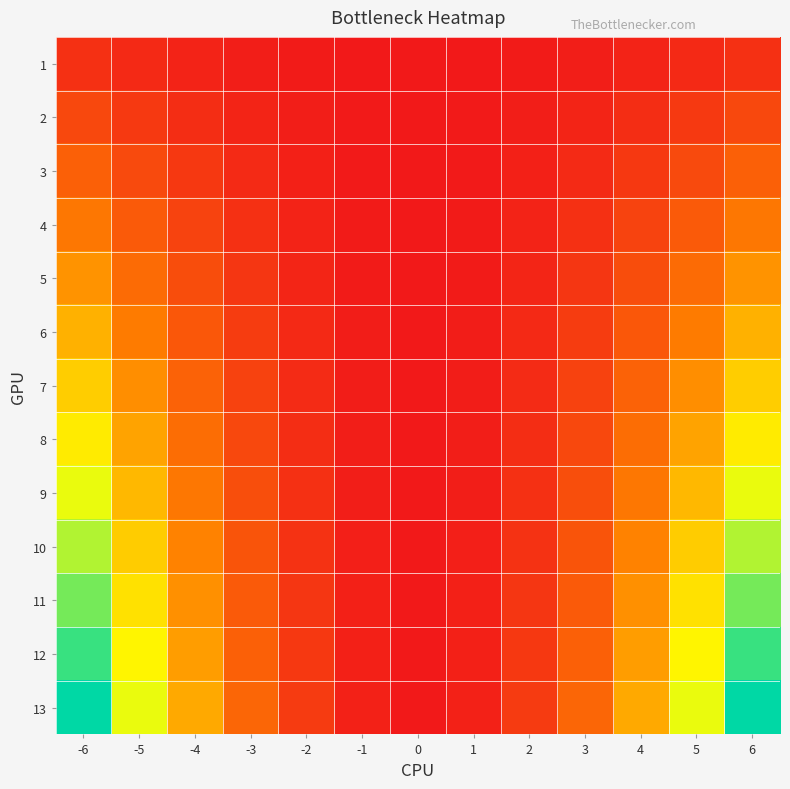

Reading left to right, what are all the values shown in this chart?

1: -6=2.8	-5=1.9	-4=1.2	-3=0.7	-2=0.3	-1=0.1	0=0.0	1=0.1	2=0.3	3=0.7	4=1.2	5=1.9	6=2.8
2: -6=5.5	-5=3.8	-4=2.5	-3=1.4	-2=0.6	-1=0.2	0=0.0	1=0.2	2=0.6	3=1.4	4=2.5	5=3.8	6=5.5
3: -6=8.3	-5=5.8	-4=3.7	-3=2.1	-2=0.9	-1=0.2	0=0.0	1=0.2	2=0.9	3=2.1	4=3.7	5=5.8	6=8.3
4: -6=11.1	-5=7.7	-4=4.9	-3=2.8	-2=1.2	-1=0.3	0=0.0	1=0.3	2=1.2	3=2.8	4=4.9	5=7.7	6=11.1
5: -6=13.8	-5=9.6	-4=6.2	-3=3.5	-2=1.5	-1=0.4	0=0.0	1=0.4	2=1.5	3=3.5	4=6.2	5=9.6	6=13.8
6: -6=16.6	-5=11.5	-4=7.4	-3=4.2	-2=1.8	-1=0.5	0=0.0	1=0.5	2=1.8	3=4.2	4=7.4	5=11.5	6=16.6
7: -6=19.4	-5=13.5	-4=8.6	-3=4.8	-2=2.2	-1=0.5	0=0.0	1=0.5	2=2.2	3=4.8	4=8.6	5=13.5	6=19.4
8: -6=22.2	-5=15.4	-4=9.8	-3=5.5	-2=2.5	-1=0.6	0=0.0	1=0.6	2=2.5	3=5.5	4=9.8	5=15.4	6=22.2
9: -6=24.9	-5=17.3	-4=11.1	-3=6.2	-2=2.8	-1=0.7	0=0.0	1=0.7	2=2.8	3=6.2	4=11.1	5=17.3	6=24.9
10: -6=27.7	-5=19.2	-4=12.3	-3=6.9	-2=3.1	-1=0.8	0=0.0	1=0.8	2=3.1	3=6.9	4=12.3	5=19.2	6=27.7
11: -6=30.5	-5=21.2	-4=13.5	-3=7.6	-2=3.4	-1=0.8	0=0.0	1=0.8	2=3.4	3=7.6	4=13.5	5=21.2	6=30.5
12: -6=33.2	-5=23.1	-4=14.8	-3=8.3	-2=3.7	-1=0.9	0=0.0	1=0.9	2=3.7	3=8.3	4=14.8	5=23.1	6=33.2
13: -6=36.0	-5=25.0	-4=16.0	-3=9.0	-2=4.0	-1=1.0	0=0.0	1=1.0	2=4.0	3=9.0	4=16.0	5=25.0	6=36.0